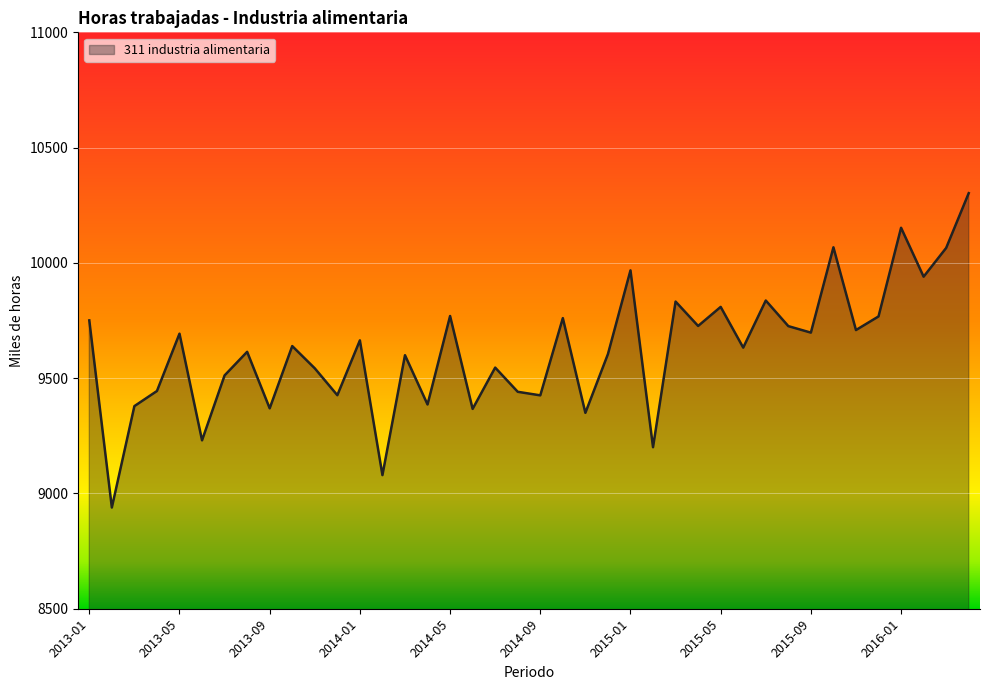

What is the difference between the maximum and minimum values?

1363.5